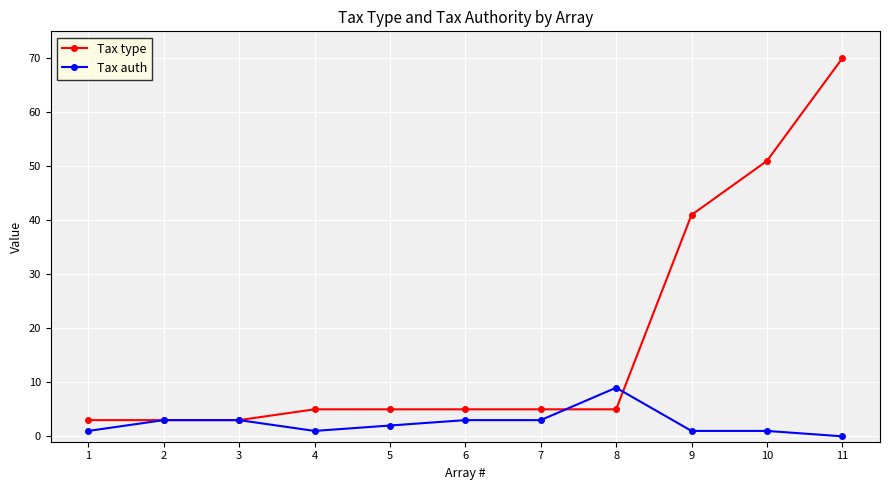

What is the sum of all Tax type values?

196